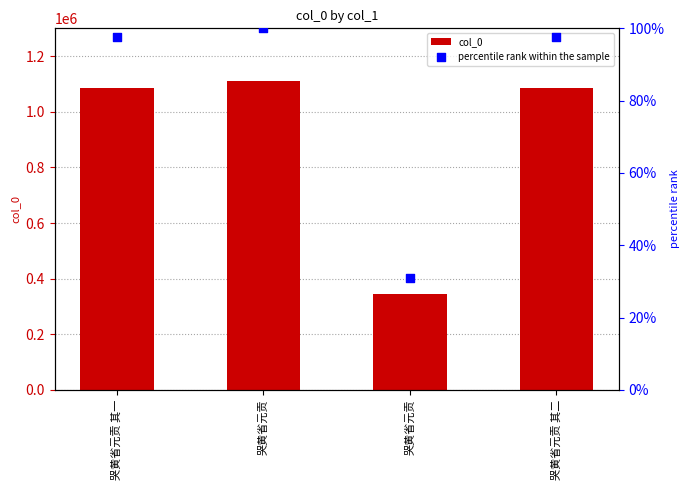

Which series reaches the maximum Y coordinate?

col_0